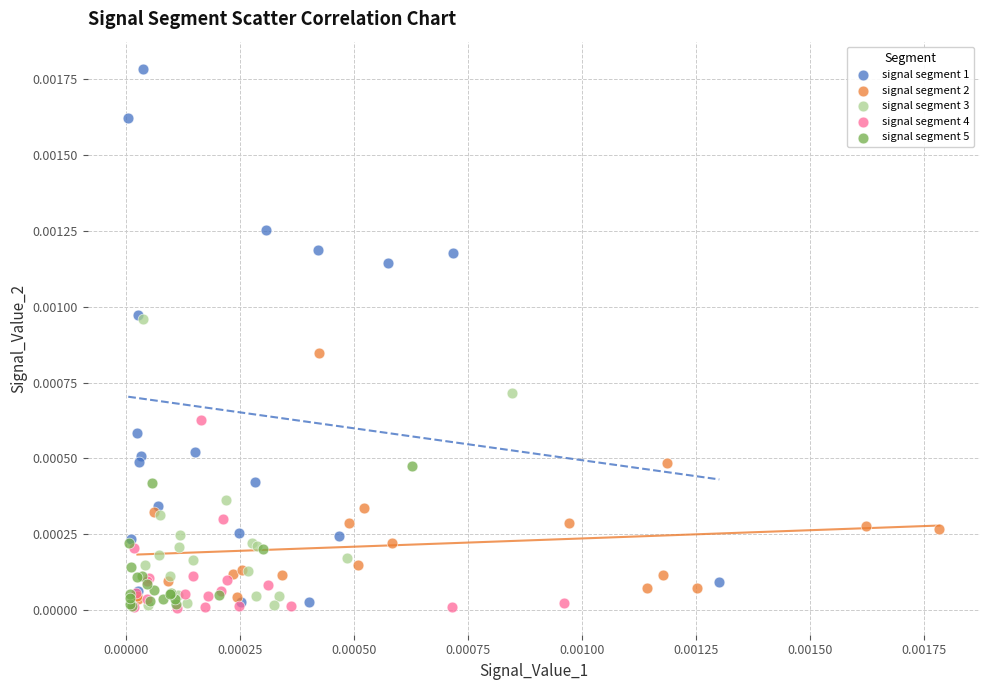

Which series contains the highest Y value?

signal segment 1